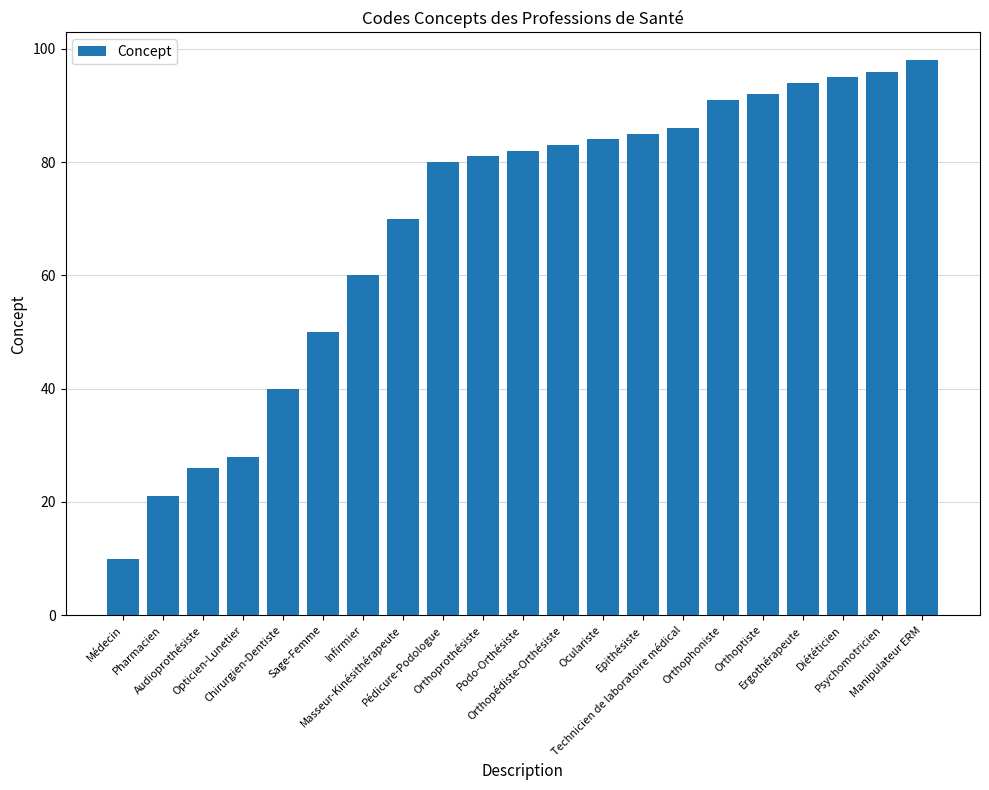

What is the sum of the values at Manipulateur ERM and Chirurgien-Dentiste?

138